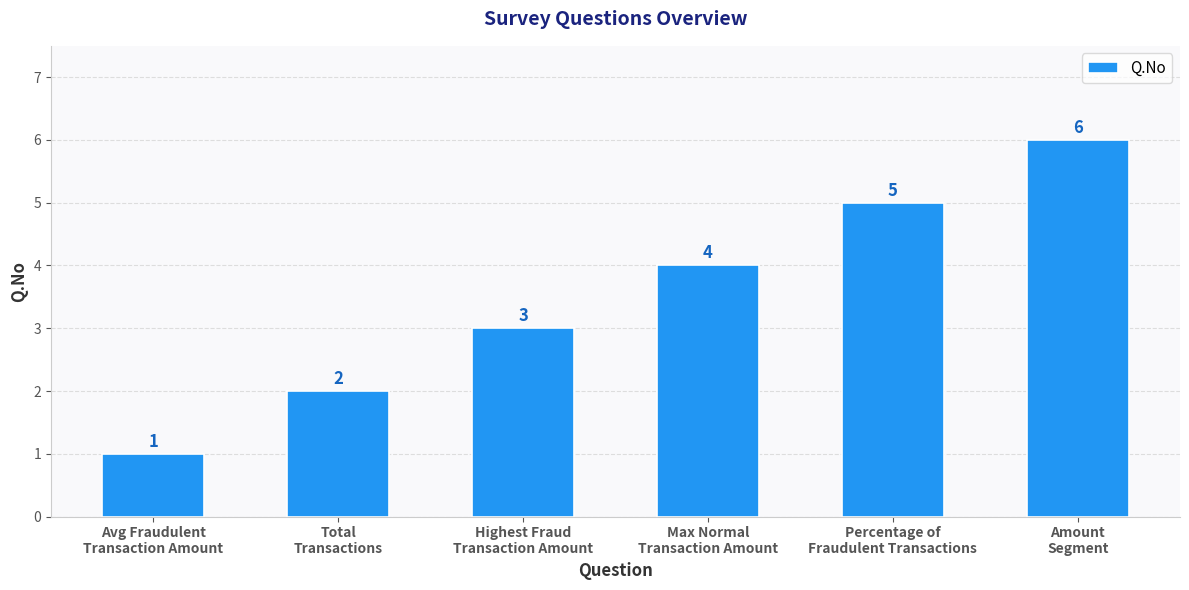

What is the average value?

4